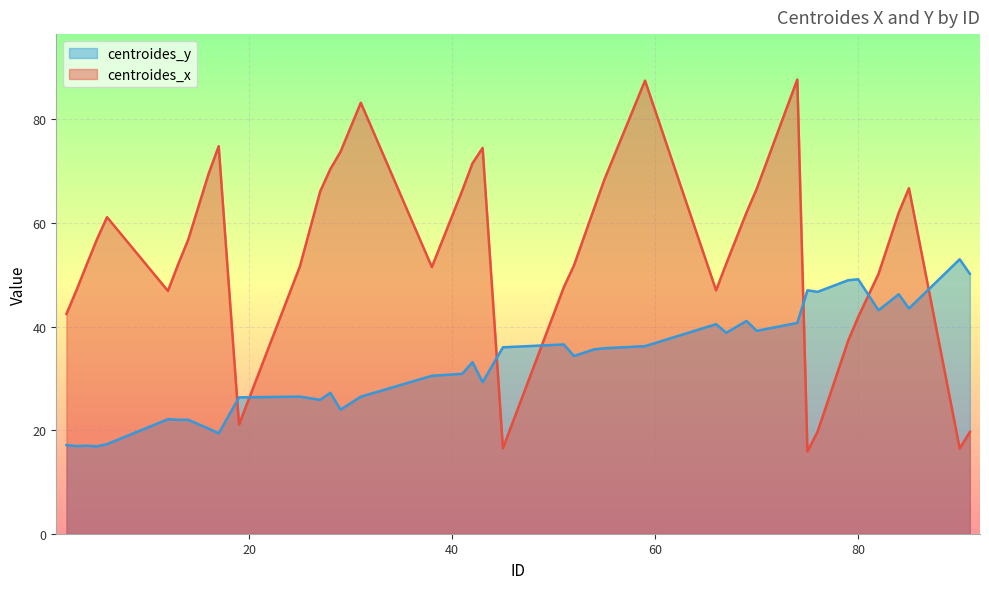

Which category has the highest value across all series?

74